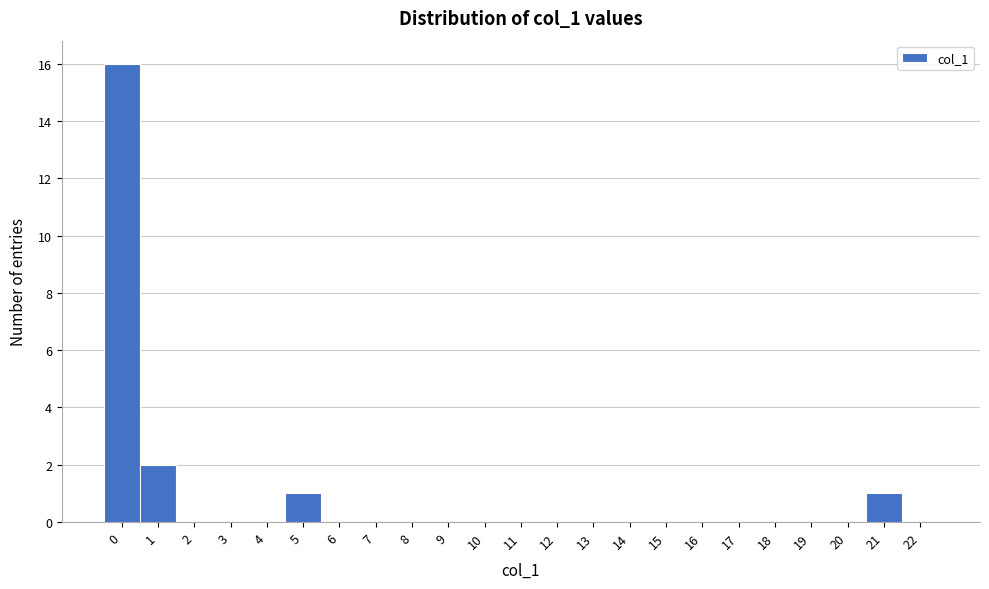

Reading left to right, what are all the values shown in this chart?

0=16	1=2	2=0	3=0	4=0	5=1	6=0	7=0	8=0	9=0	10=0	11=0	12=0	13=0	14=0	15=0	16=0	17=0	18=0	19=0	20=0	21=1	22=0